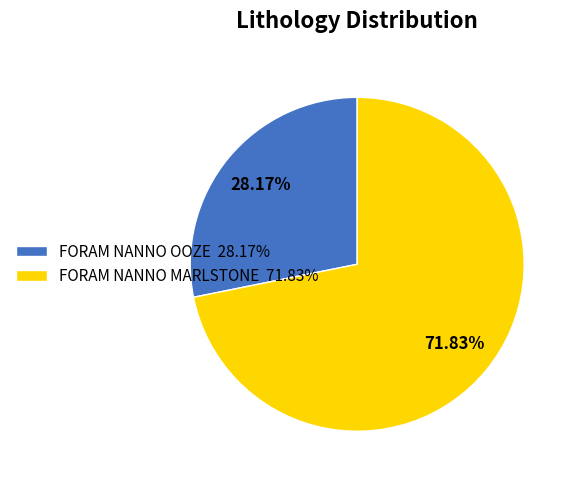

True or false: FORAM NANNO MARLSTONE accounts for 72% of the total.

True